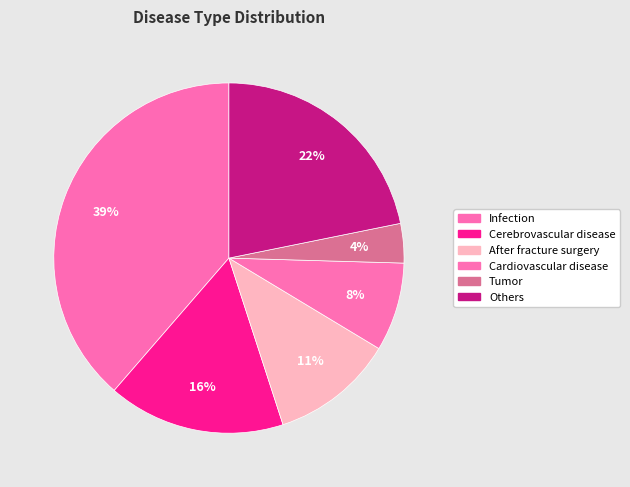

How many slices are in this pie chart?

6